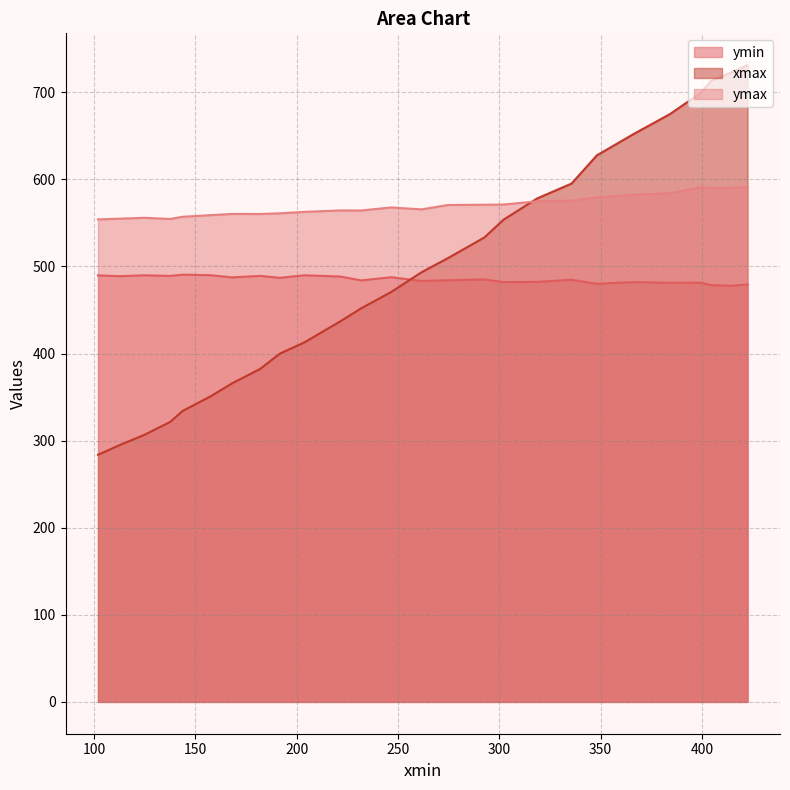

Between which two adjacent categories do ymin and xmax first intersect?

12 and 13